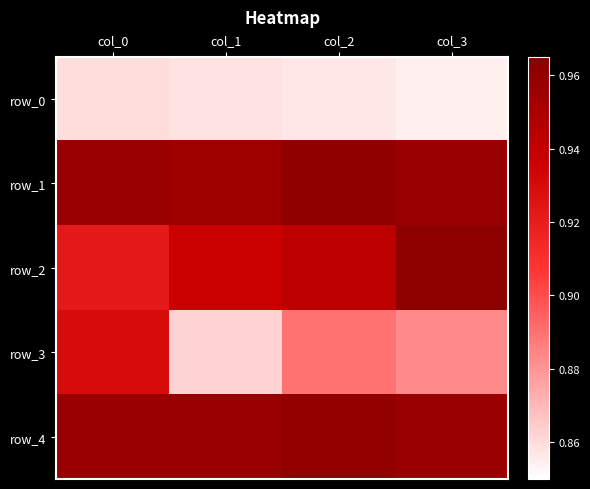

Which series has the largest range (max minus min)?

row_3